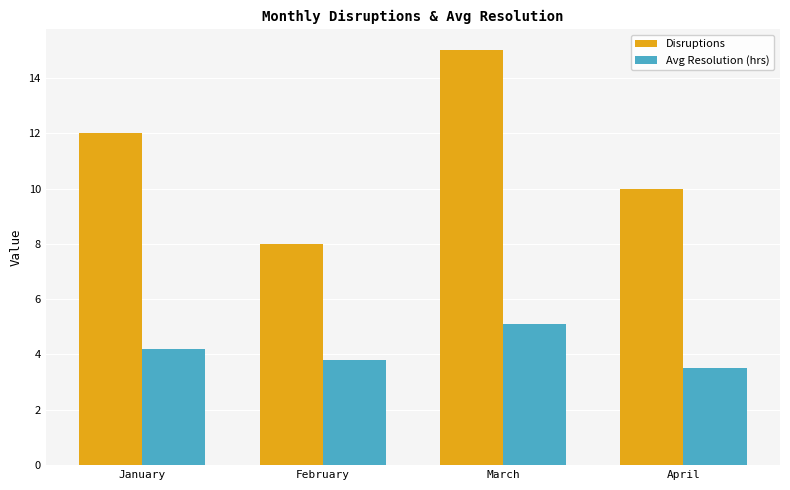

What is the average value of the Avg Resolution (hrs) series?

4.2